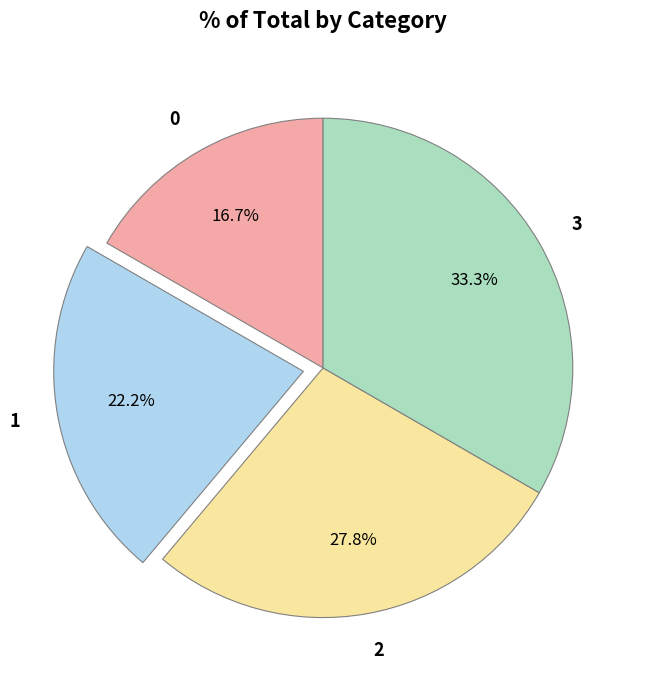

Count the number of slices in the pie.

4